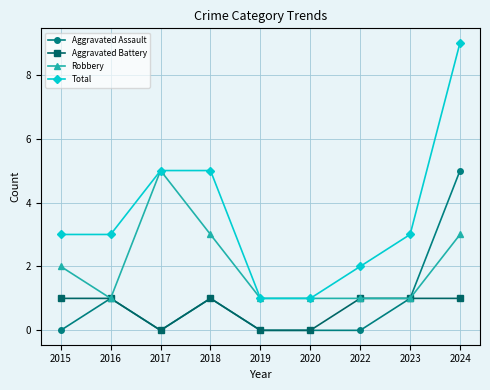

Reading left to right, list all the values displayed in this chart.

Aggravated Assault: 0	1	0	1	0	0	0	1	5
Aggravated Battery: 1	1	0	1	0	0	1	1	1
Robbery: 2	1	5	3	1	1	1	1	3
Total: 3	3	5	5	1	1	2	3	9